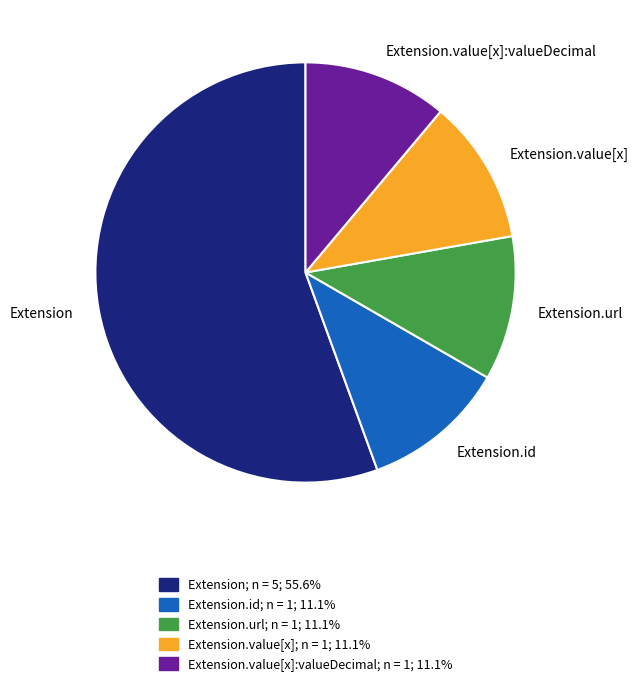

Which category accounts for the majority?

Extension